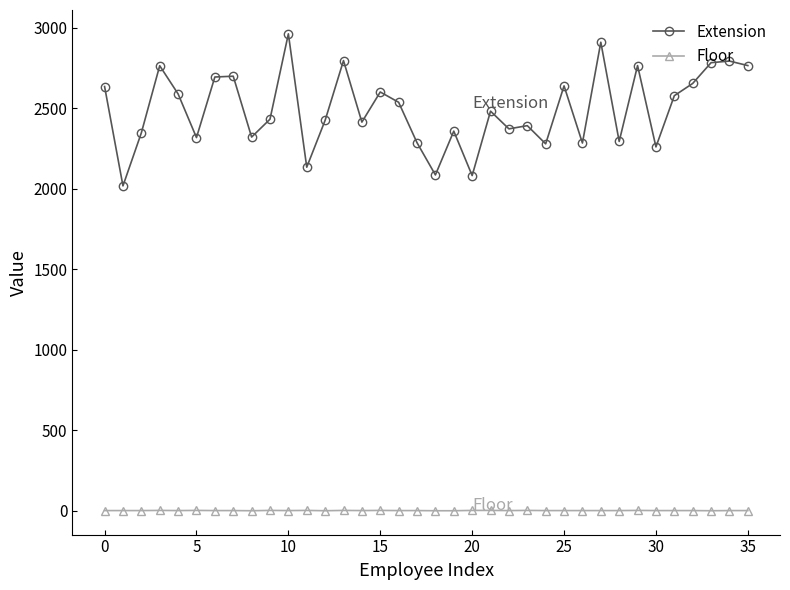

Which series has the largest total across all categories?

Extension